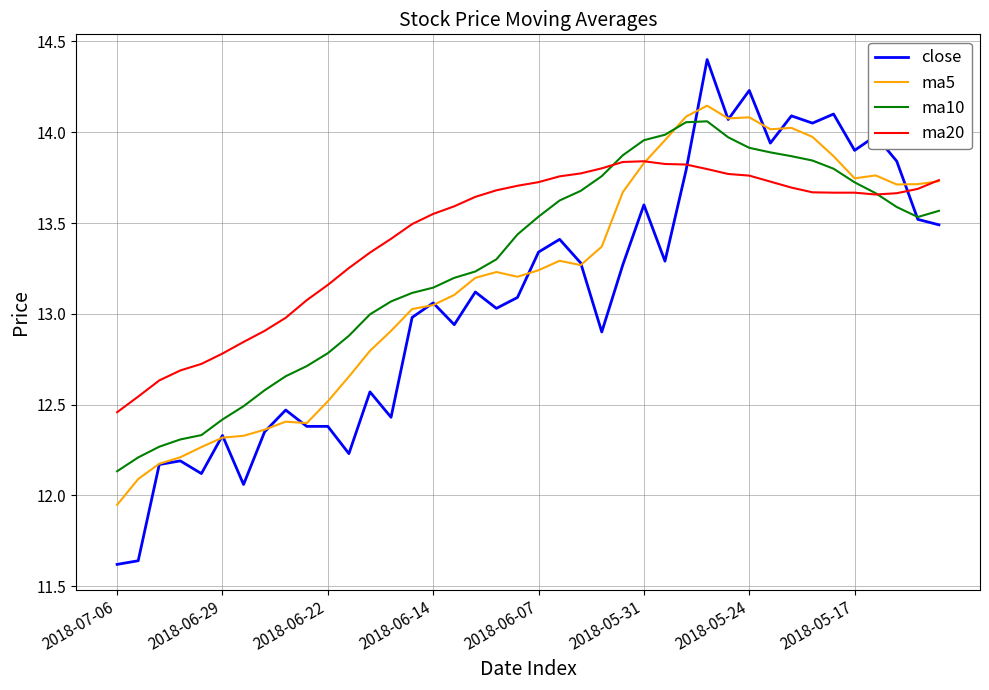

What is the difference between the second highest and minimum values in the close series?

2.6